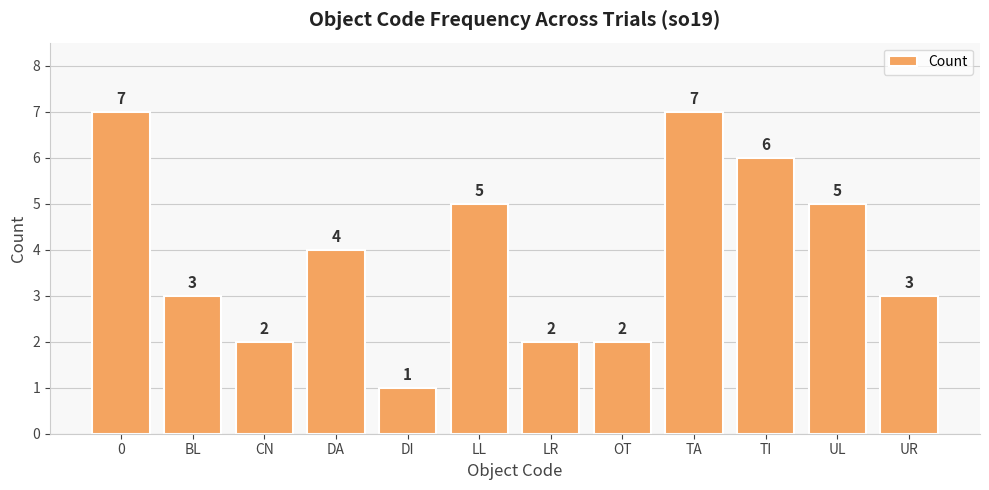

What is the difference between the second highest and minimum values?

6